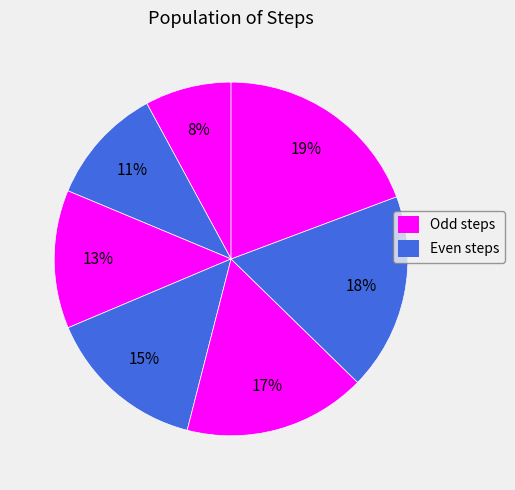

How many slices are in this pie chart?

7